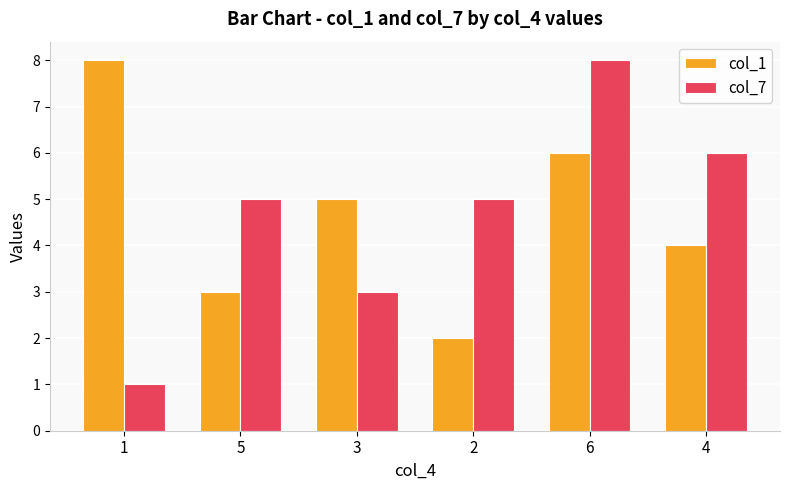

True or false: col_7 has a value of 3 at 5.

False